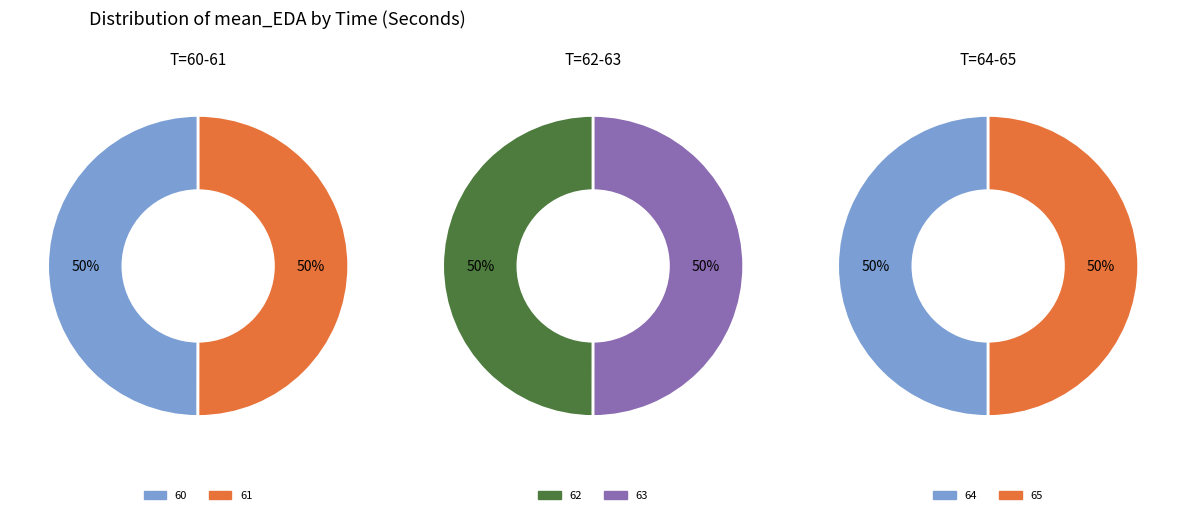

How many slices are in this pie chart?

6